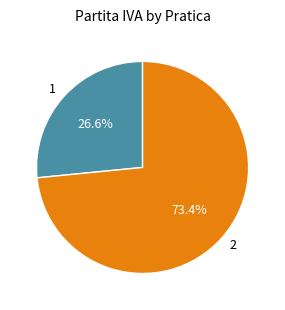

Which slice represents more than half of the pie?

2